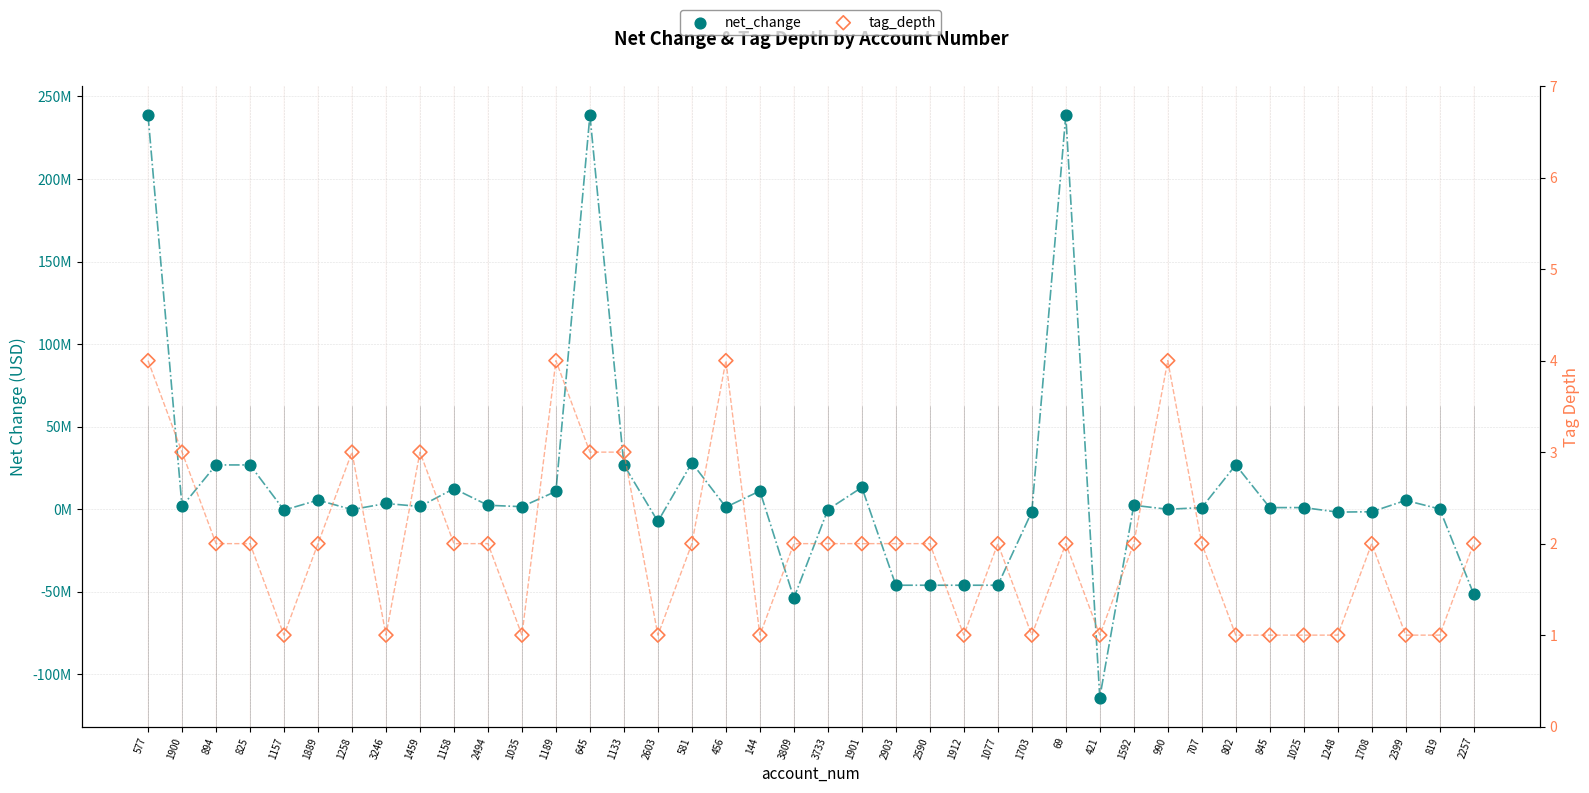

Which series reaches the maximum Y coordinate?

net_change